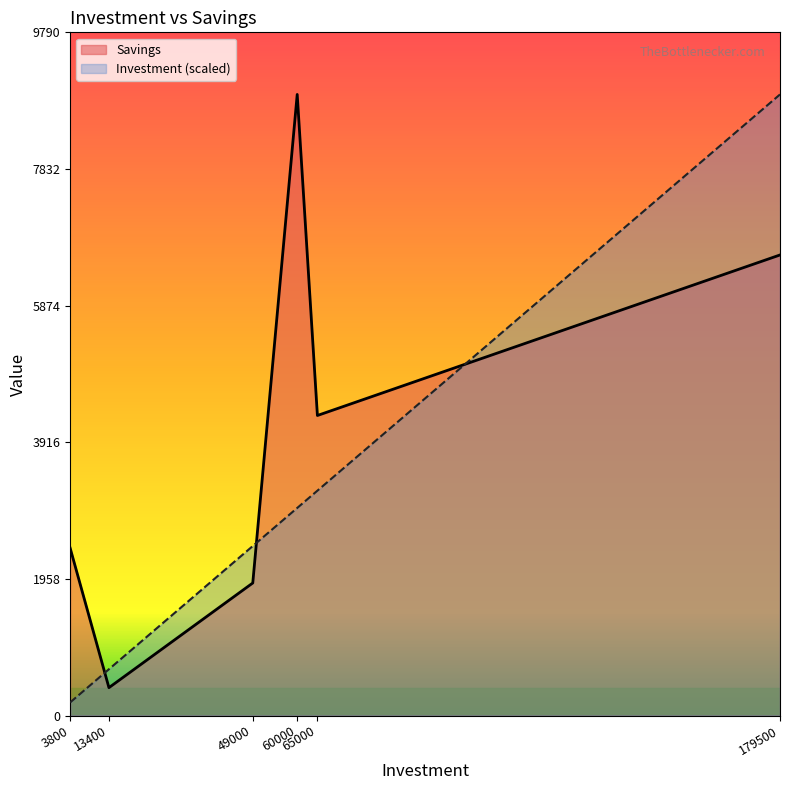

Between 49000 and 65000, which series saw the biggest shift?

Savings